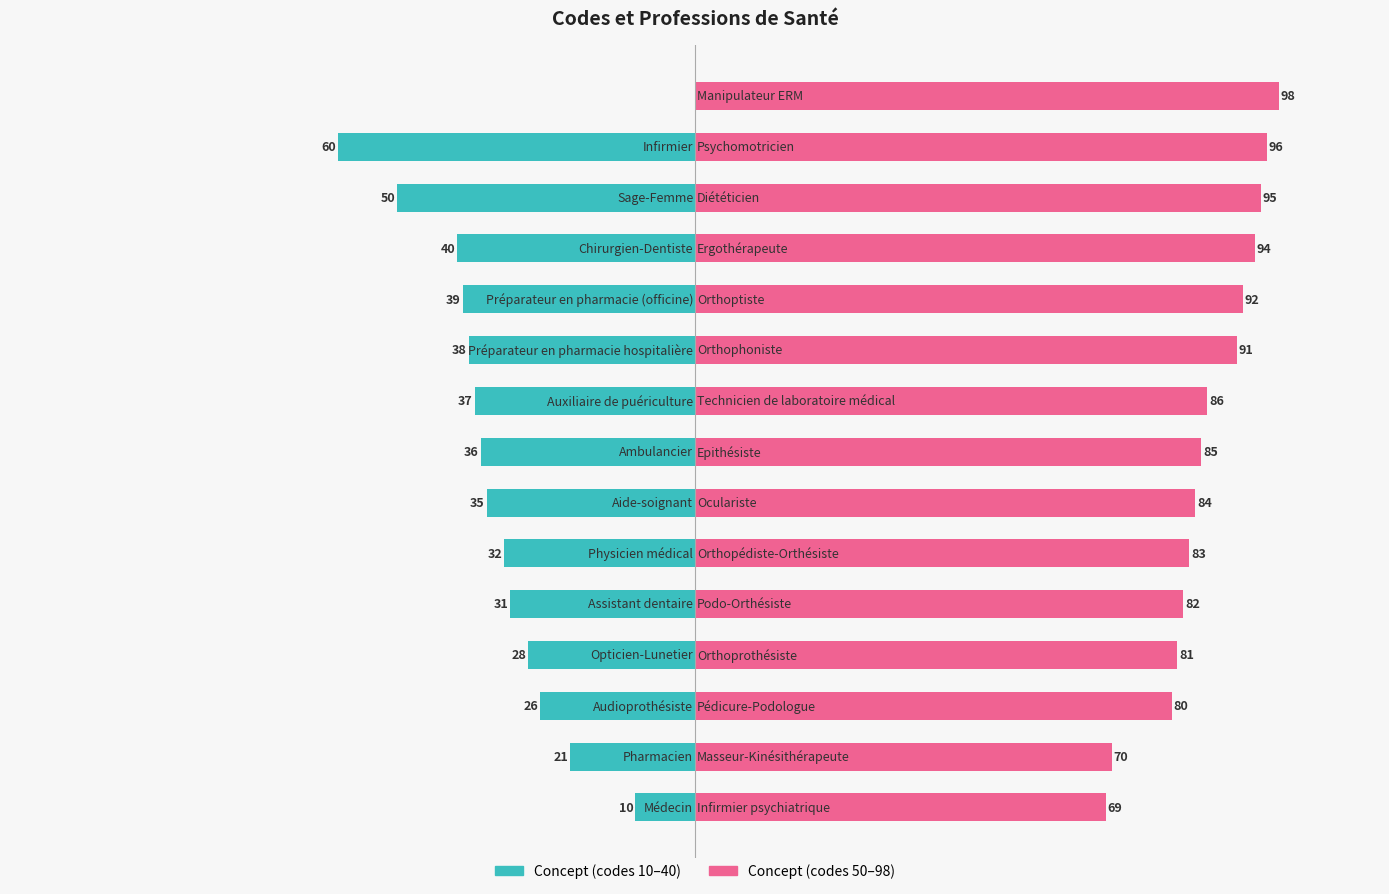

Are the bars horizontal?

Yes